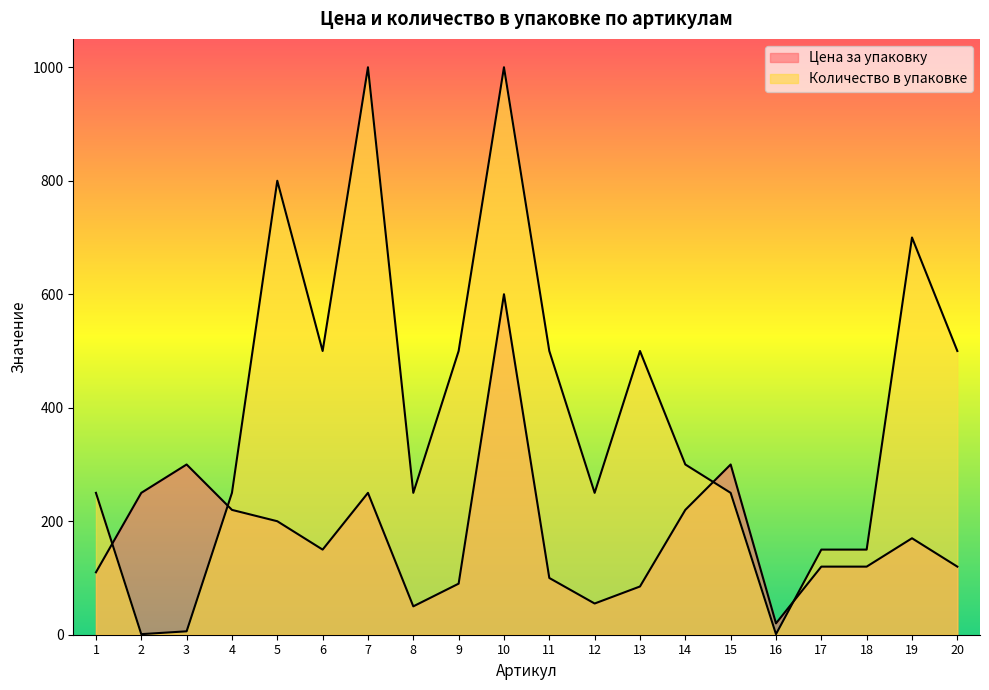

At which category is the sum across all series the highest?

10